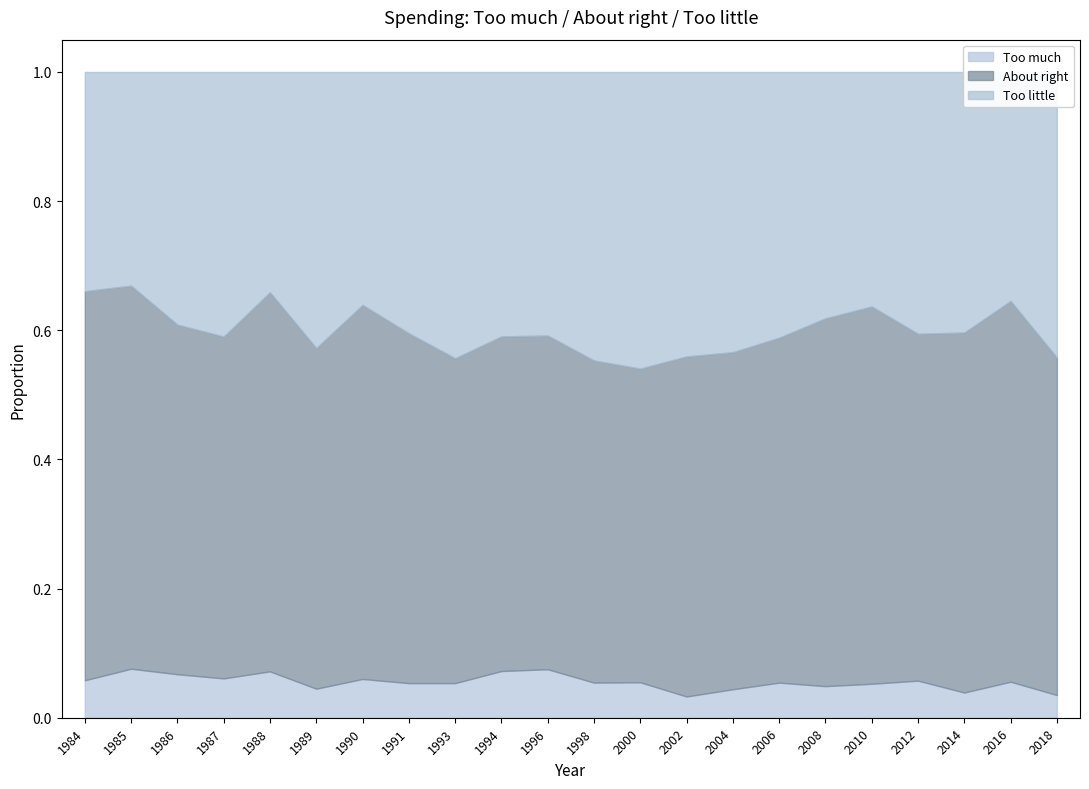

Does the chart display data point markers on the line(s)?

No